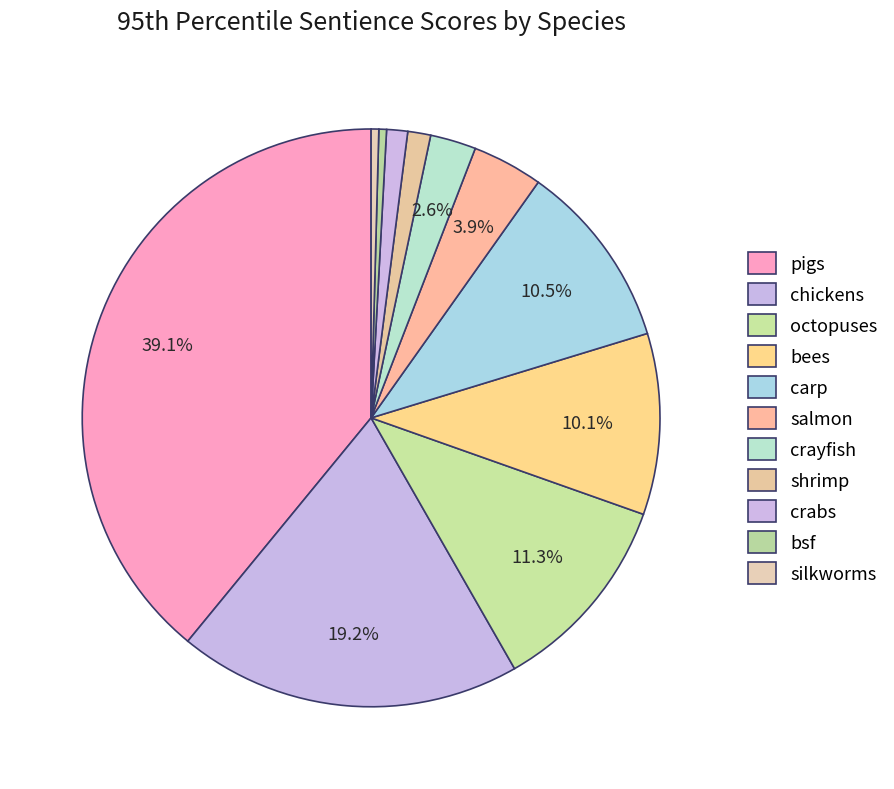

Rank the categories by value from highest to lowest.

pigs, chickens, octopuses, carp, bees, salmon, crayfish, shrimp, crabs, bsf, silkworms